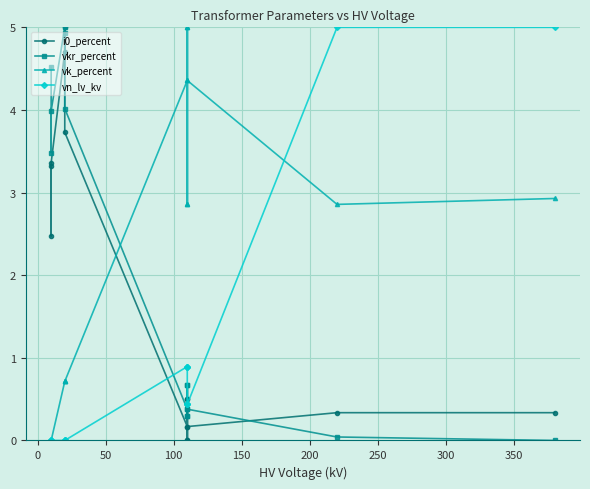

What is the average value of the vk_percent series?

2.3